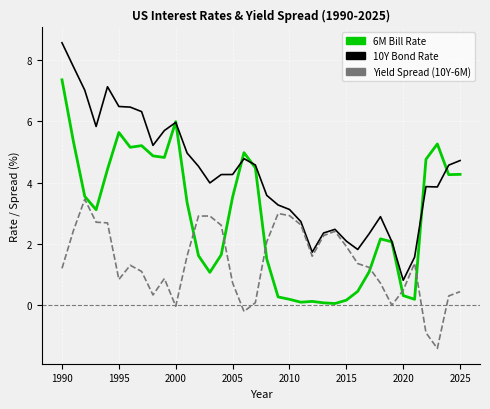

What is the maximum value shown in the chart?

8.6